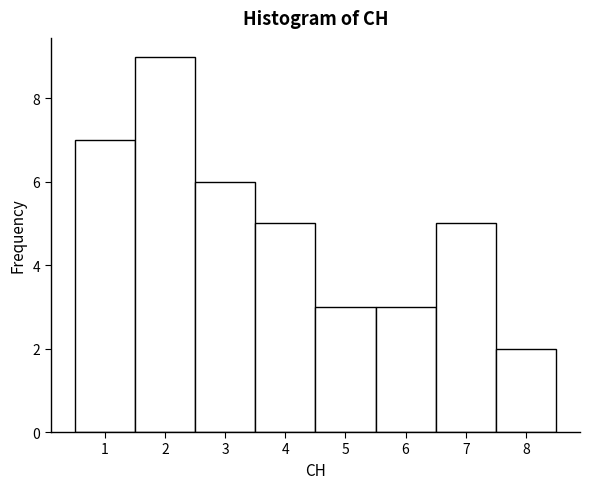

What is the height of the bar covering 6.5 to 7.5 on the x-axis? The values are not printed on the chart, so give them approximately, as read against the axis.

5